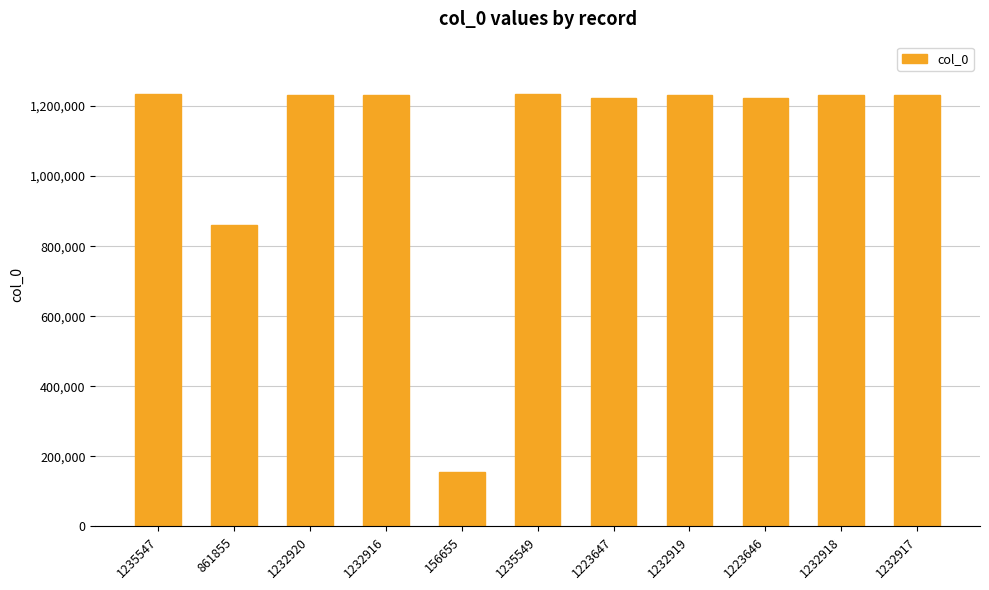

At which label is the value closest to 696102?

861855